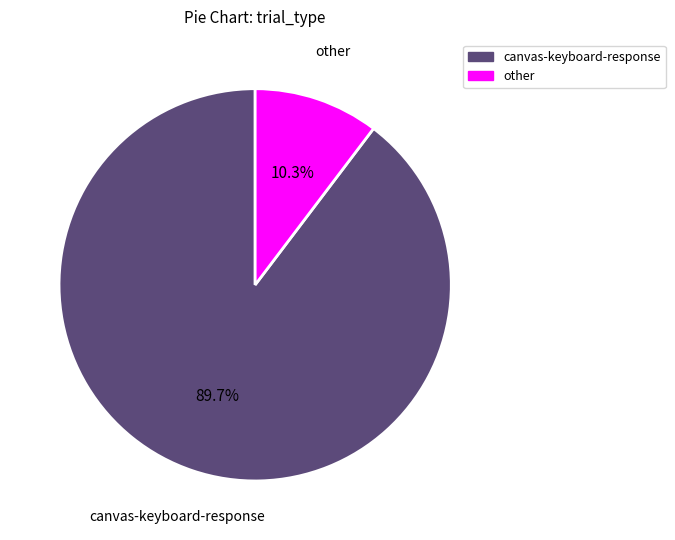

How many segments does this pie chart have?

2